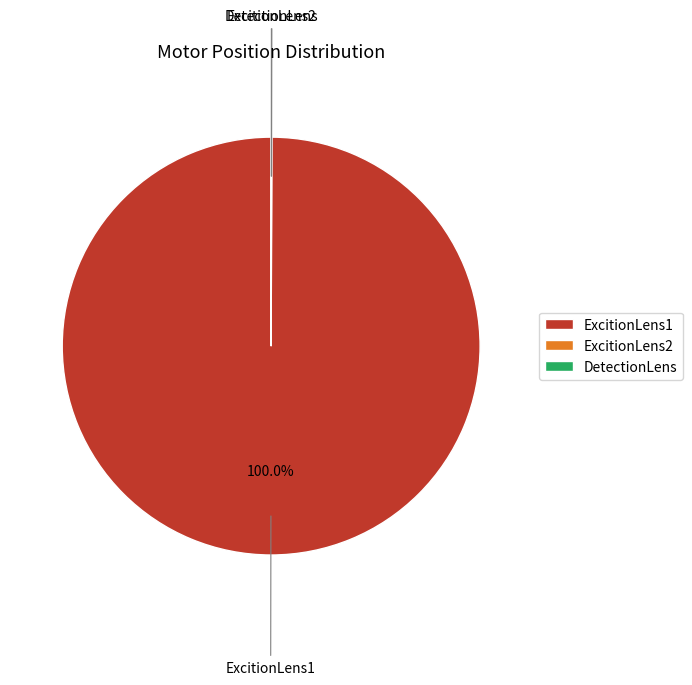

Which slice represents more than half of the pie?

ExcitionLens1